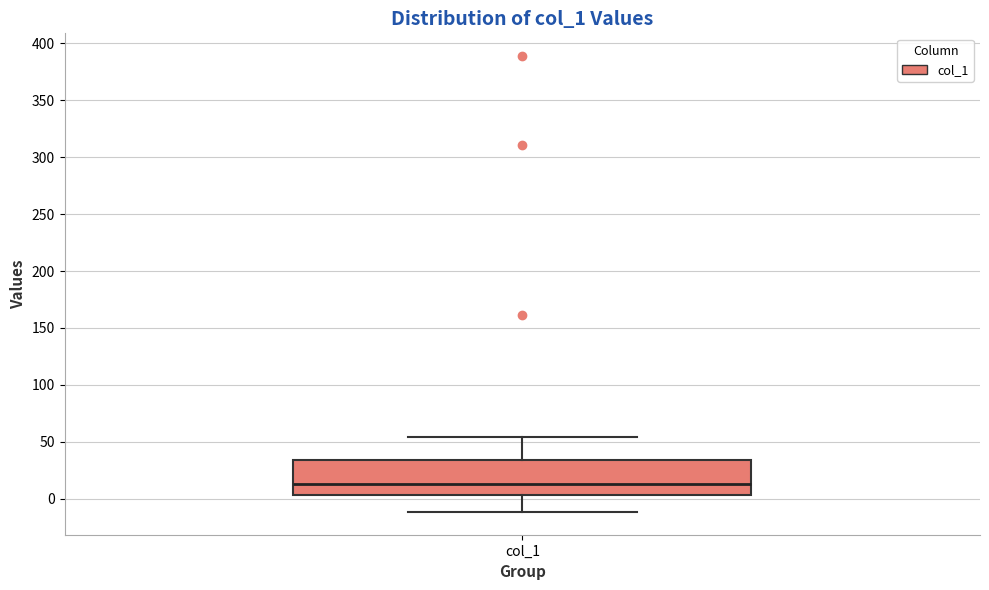

Transcribe this box plot: give where the median line is, the range the box spans, and where the two whiskers end, as read against the y-axis. The values are not printed on the chart, so give them approximately, as read against the axis.

median 15, box 5 to 35, whiskers -10 to 55